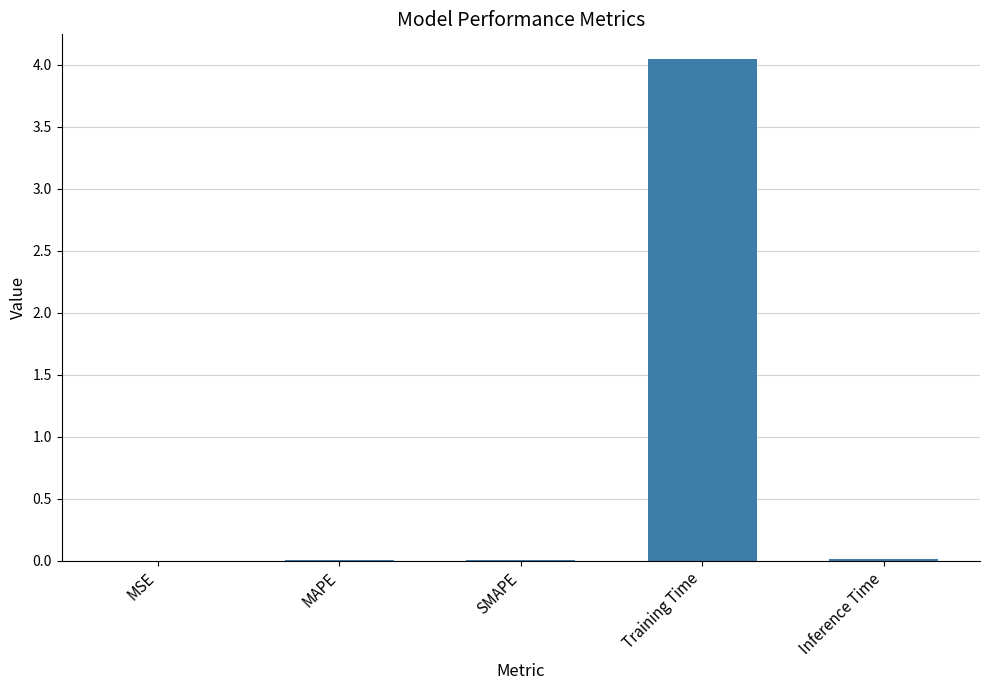

Is it true that the value at MAPE is 0.0?

True